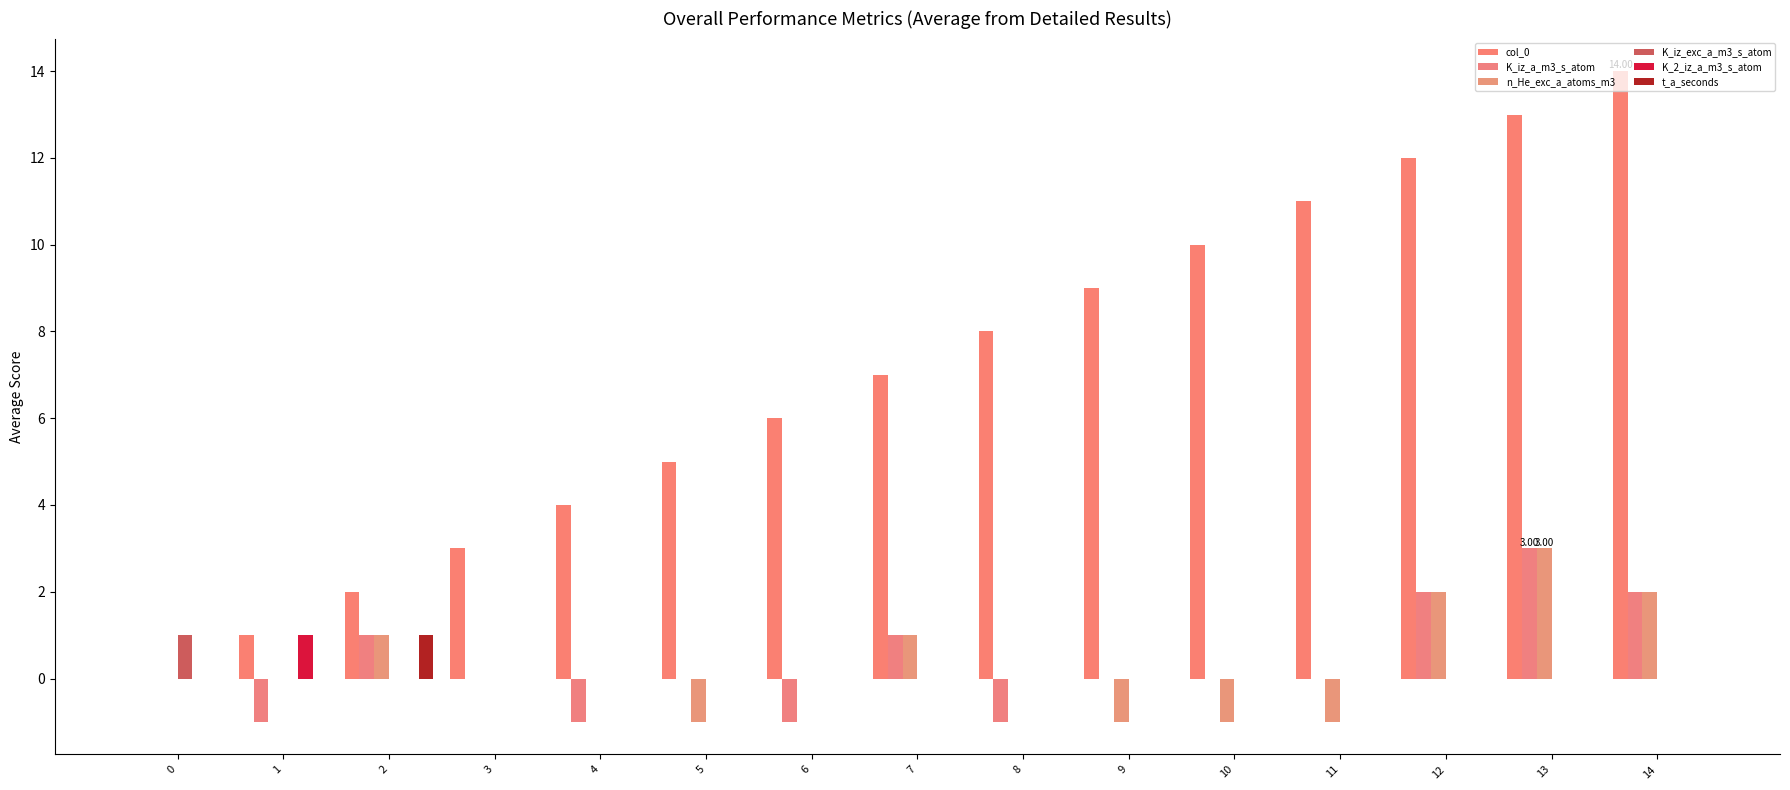

What is the greatest value displayed?

14